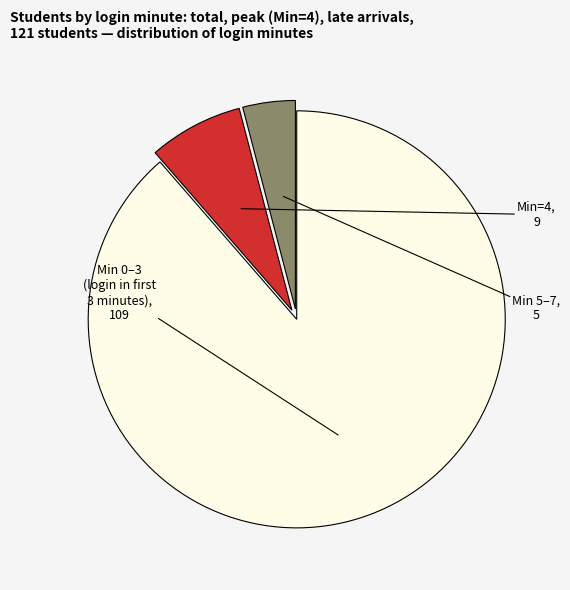

Is there a majority slice in this chart?

Yes